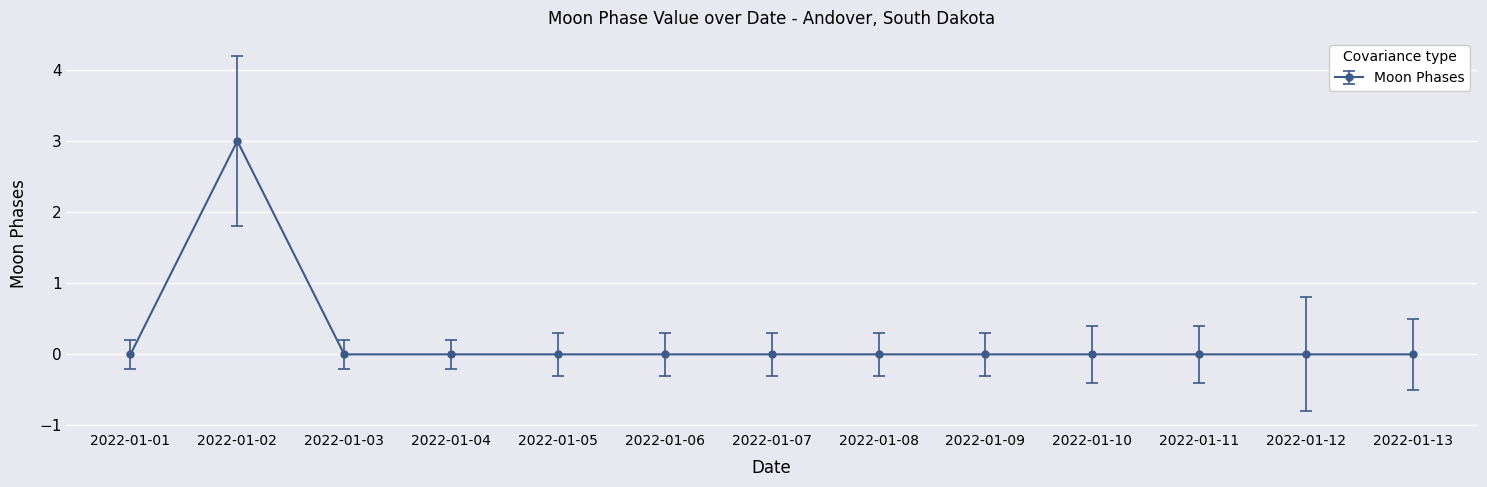

What is the change in value from 2022-01-02 to 2022-01-07?

-3